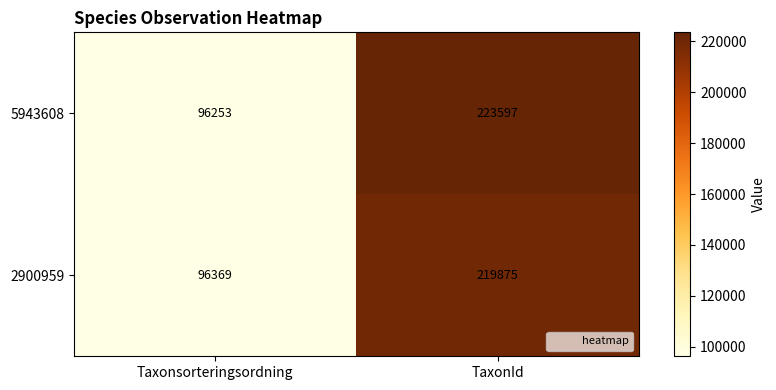

Where is 5943608 nearest to the value 159925?

Taxonsorteringsordning